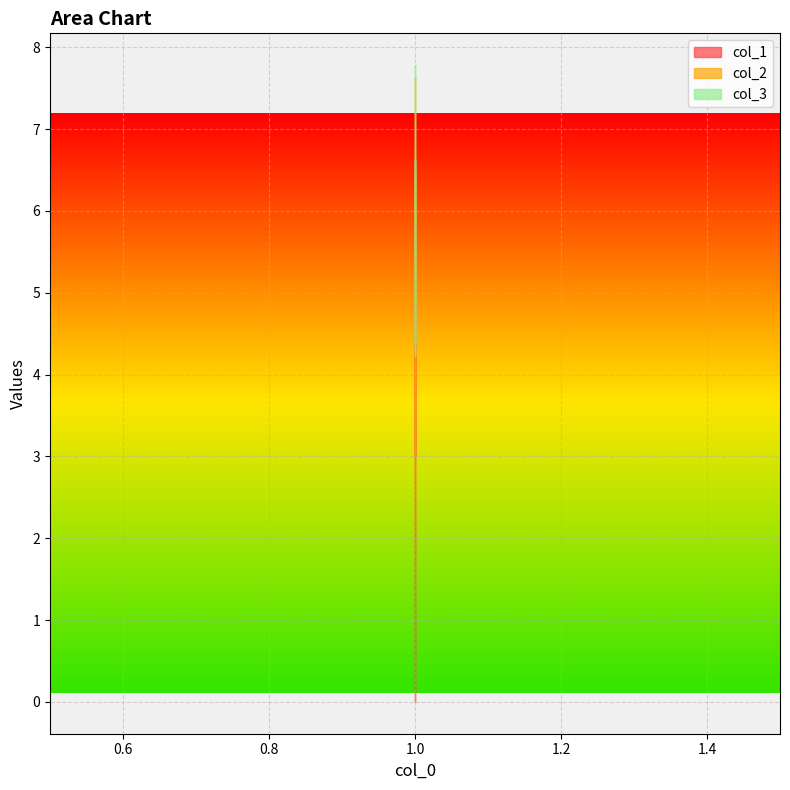

What is the lowest value of the col_1 series?

3.0